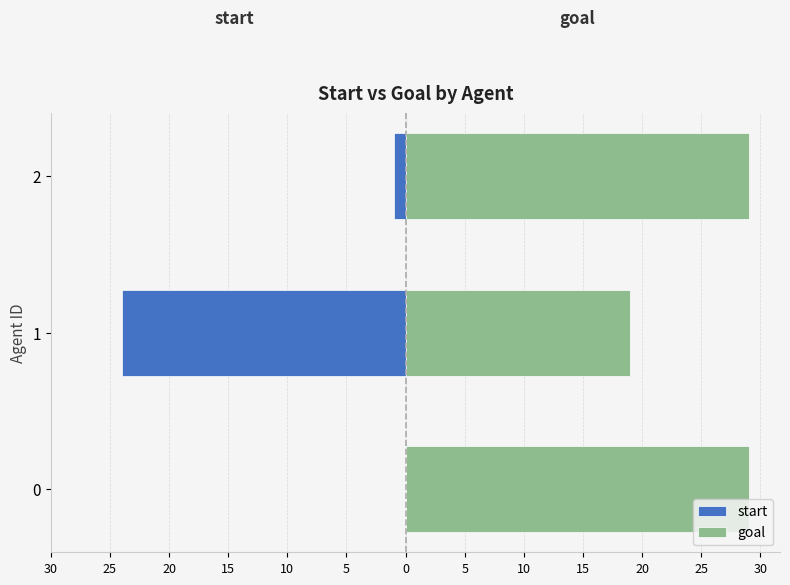

Count the number of categories in the chart.

3